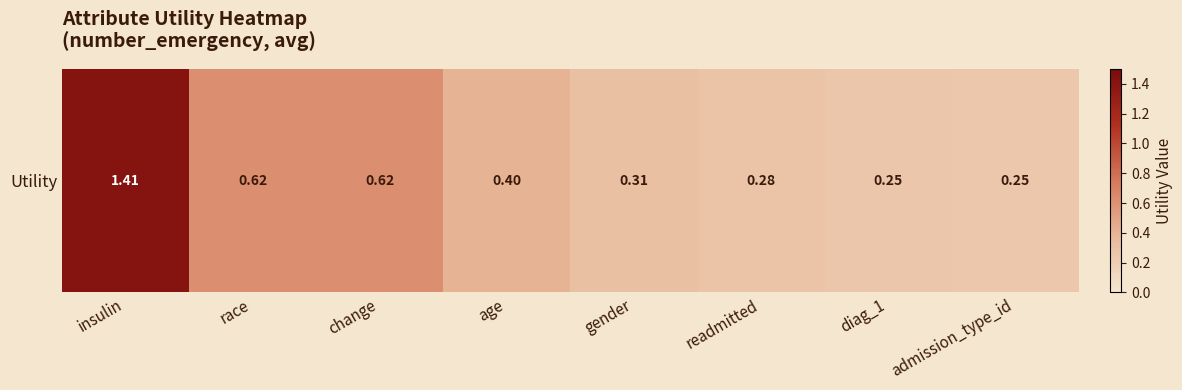

What is the change in value from change to readmitted?

-0.3